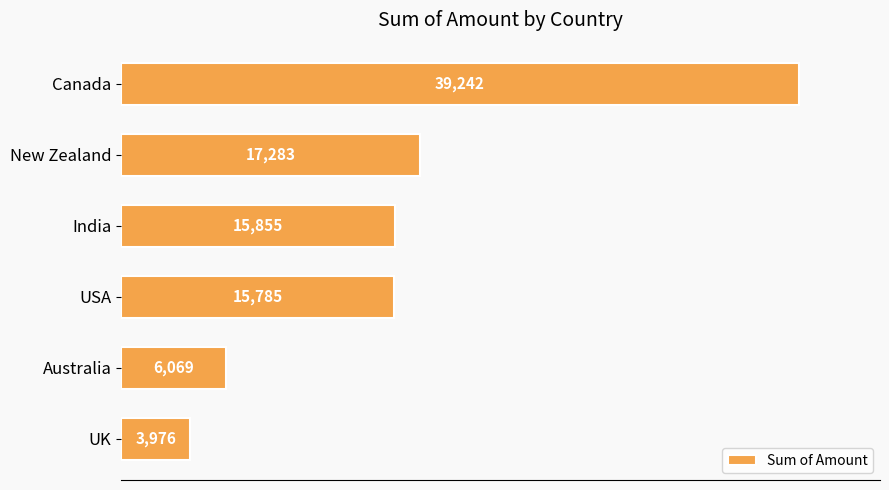

Reading top to bottom, transcribe all the data shown in this chart.

Canada=39242	New Zealand=17283	India=15855	USA=15785	Australia=6069	UK=3976